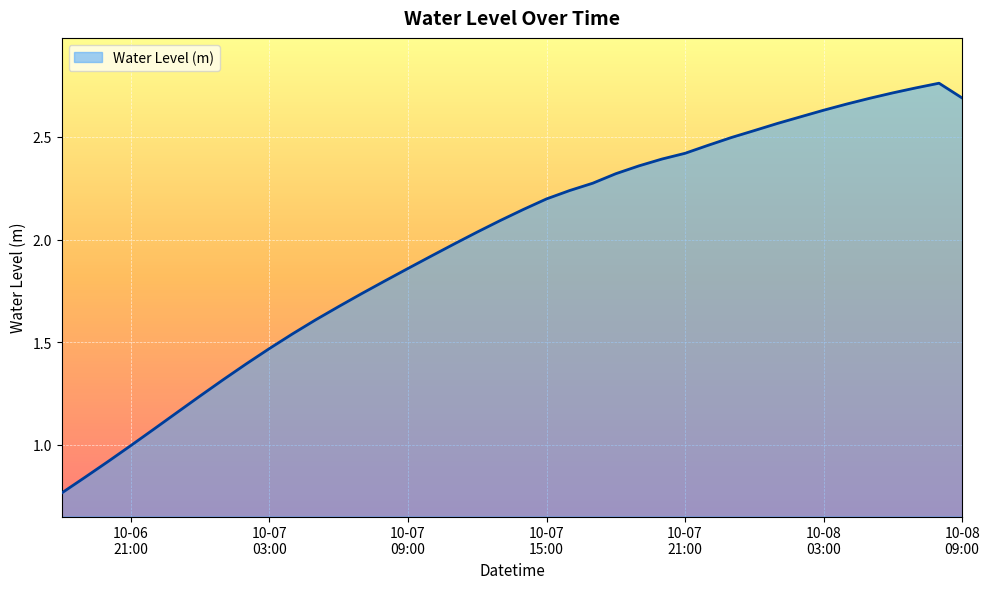

Reading left to right, list all the values displayed in this chart.

0.8	0.8	0.9	1.0	1.1	1.2	1.2	1.3	1.4	1.5	1.5	1.6	1.7	1.7	1.8	1.9	1.9	2.0	2.0	2.1	2.1	2.2	2.2	2.3	2.3	2.4	2.4	2.4	2.5	2.5	2.5	2.6	2.6	2.6	2.7	2.7	2.7	2.7	2.8	2.7